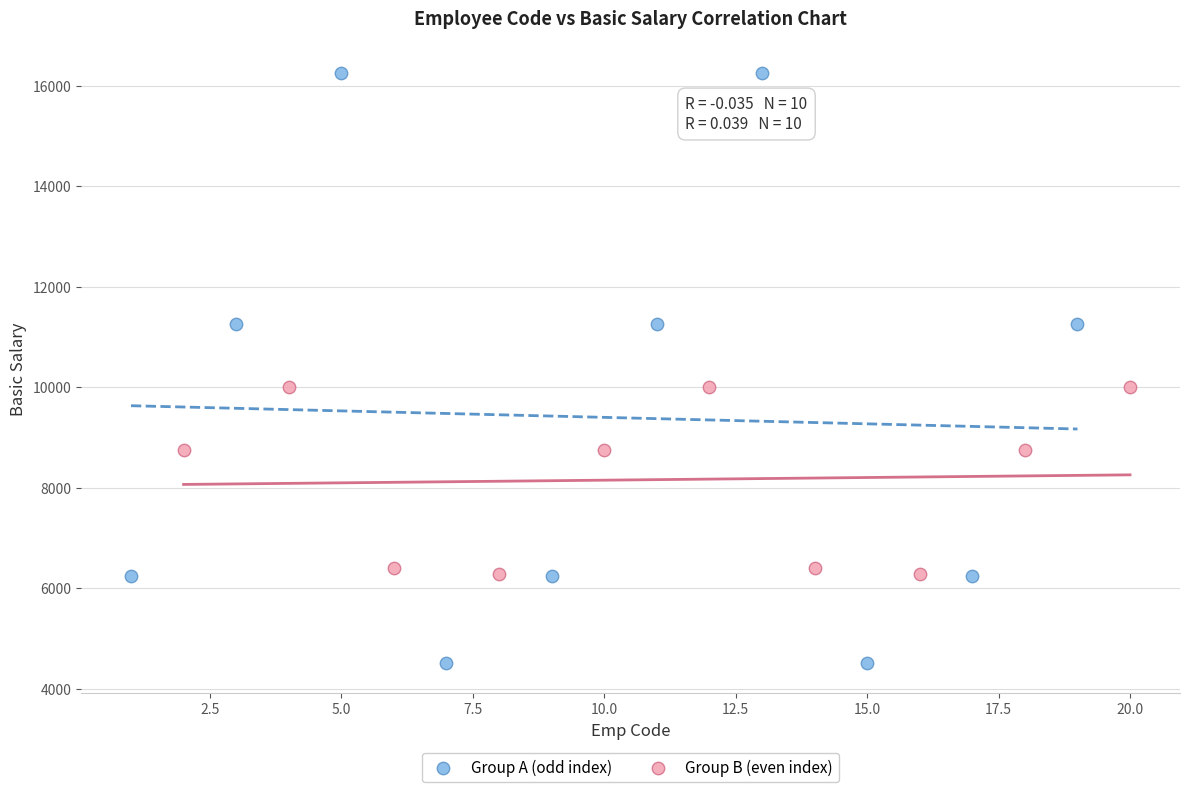

Which series contains the highest Y value?

Group A (odd index)